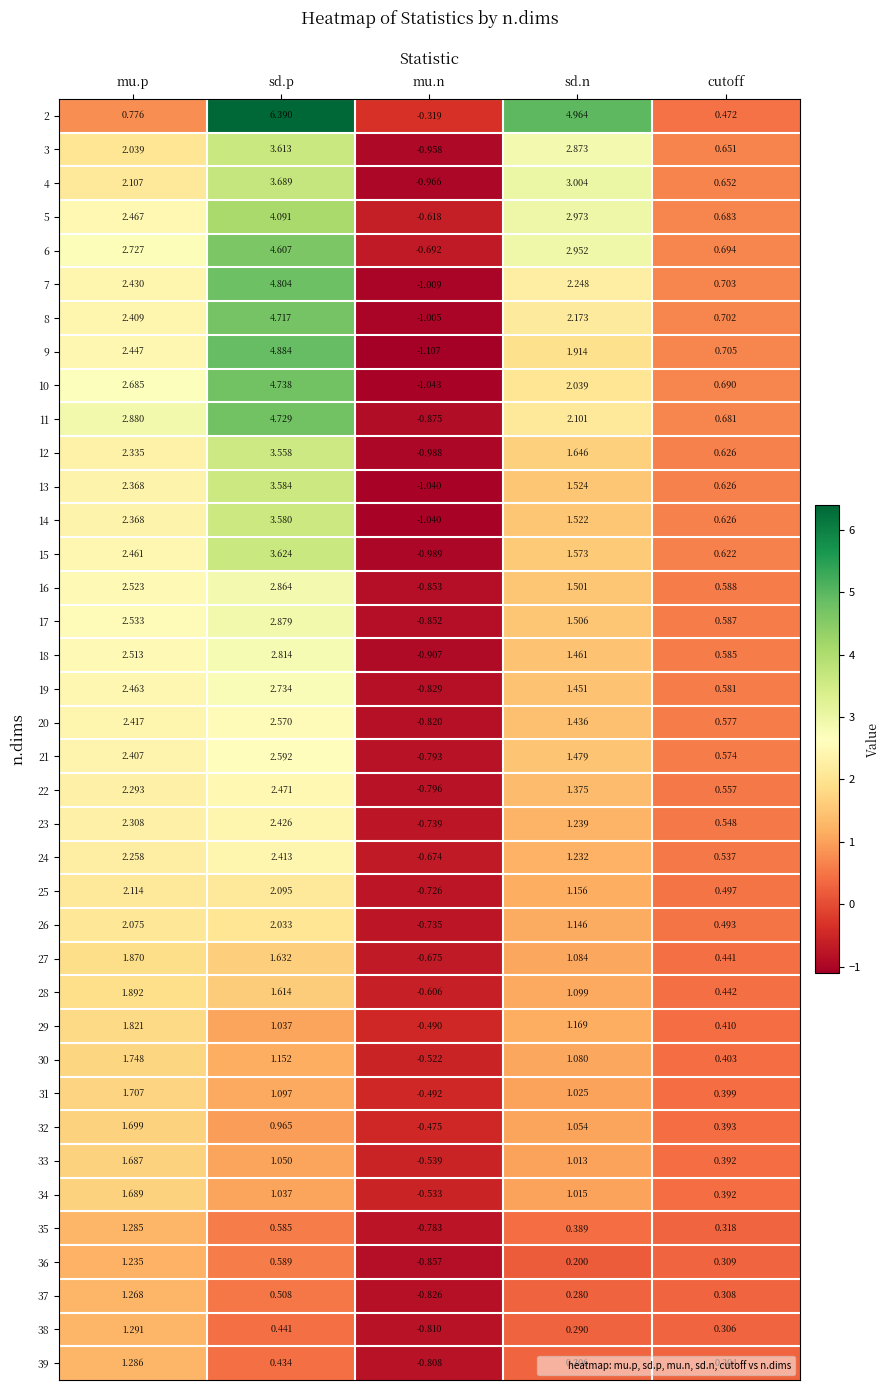

List the labels in order of 25 value, smallest first.

mu.n, cutoff, sd.n, sd.p, mu.p